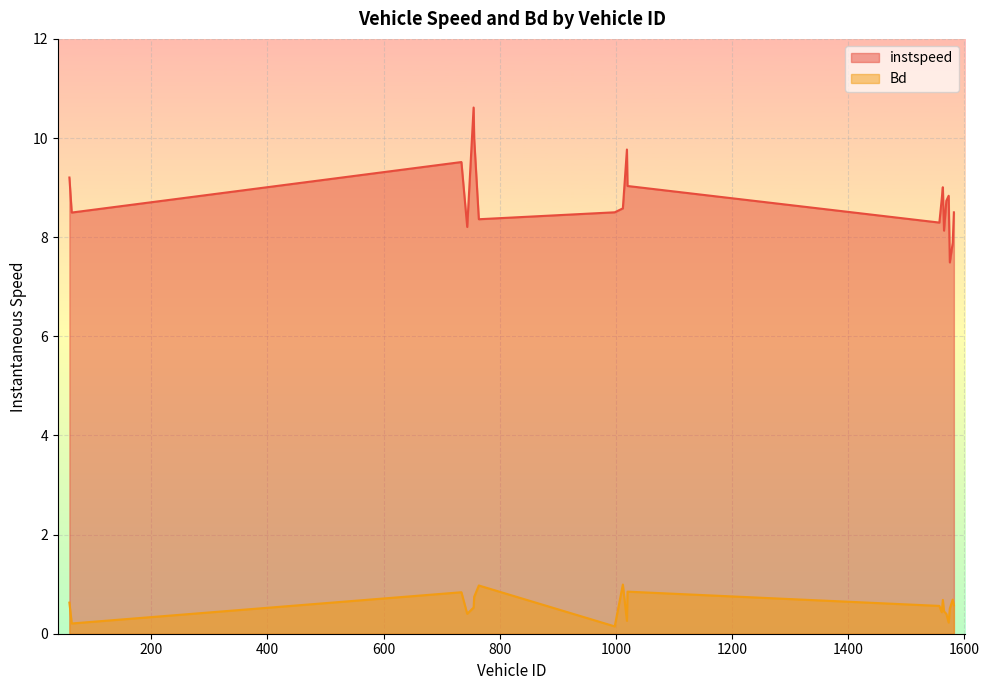

How many interior local peaks does the Bd series have?

6